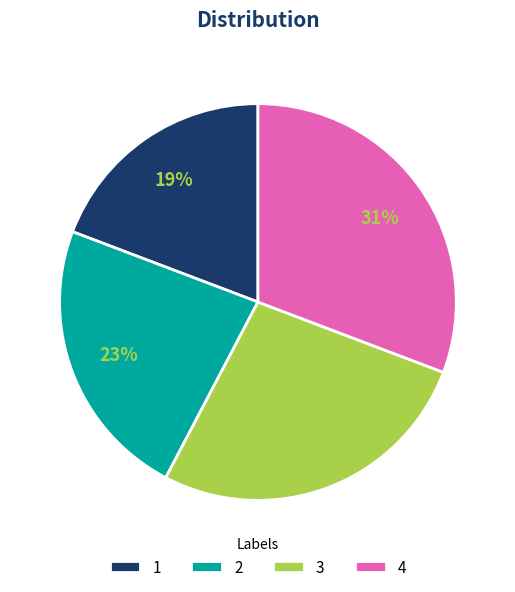

Between 4 and 2, which is larger?

4